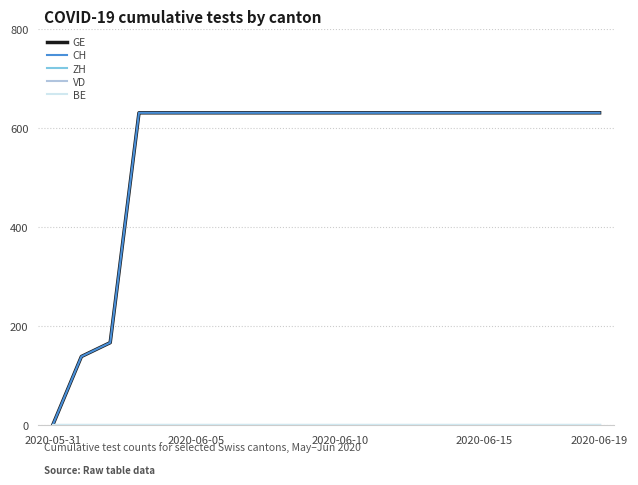

Which series has the largest total across all categories?

GE